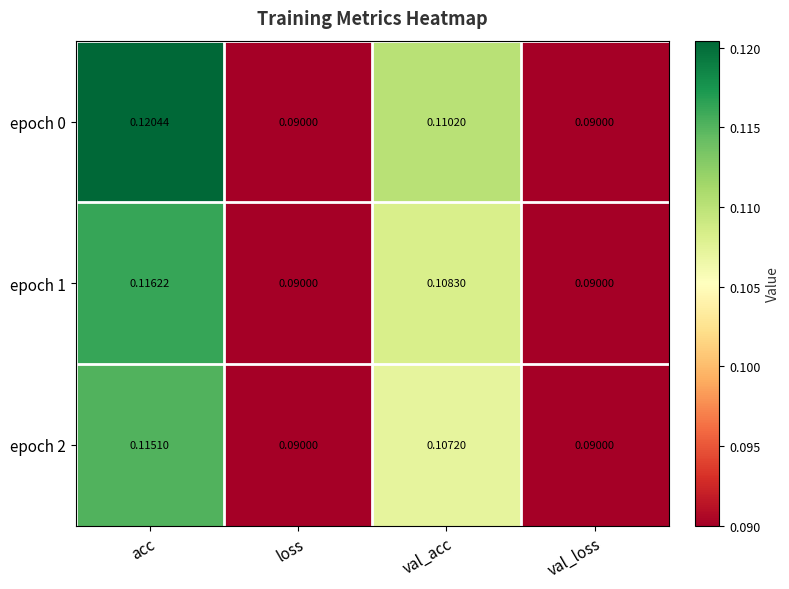

At which category does the chart reach its peak across all series?

acc